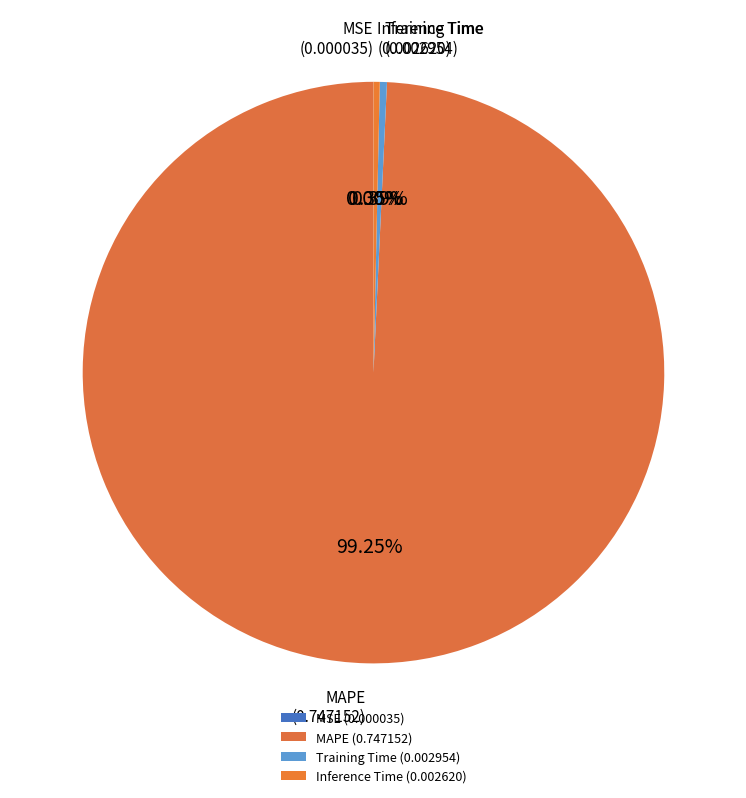

What is the majority slice?

MAPE